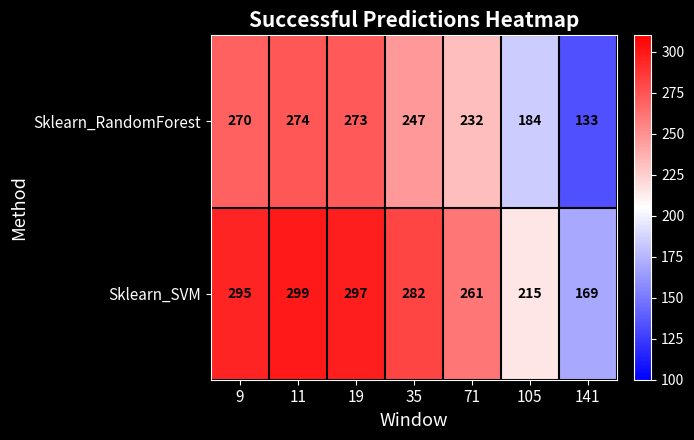

Where does the Sklearn_RandomForest series first go above 247?

9